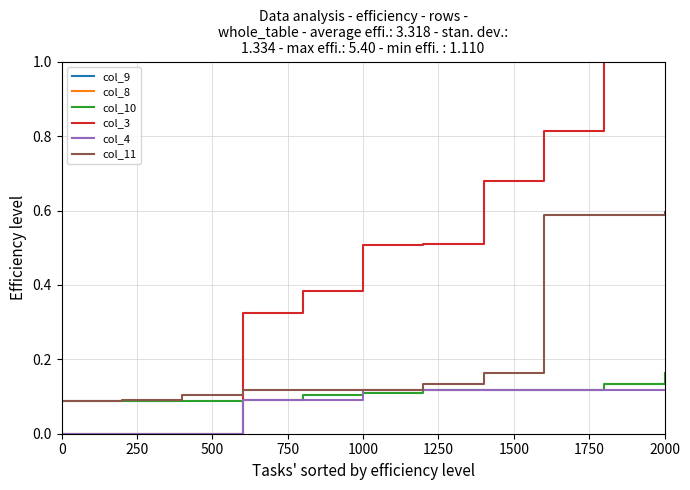

What is the difference between the second highest and minimum values in the col_9 series?

3.9